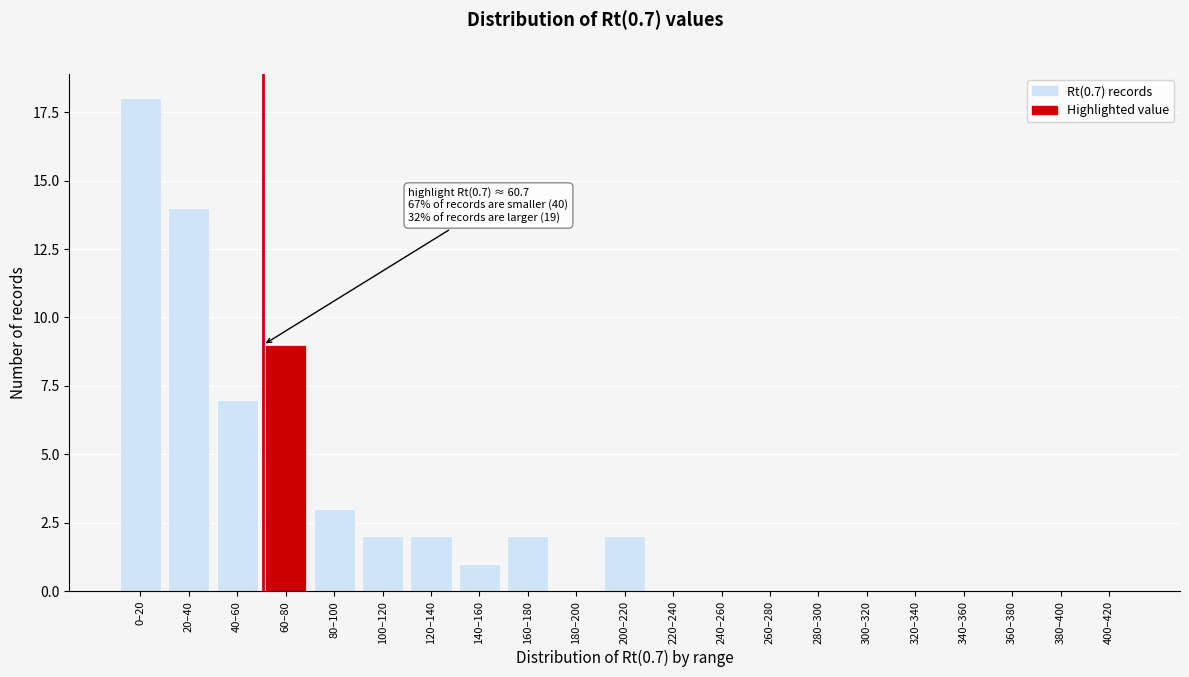

Reading left to right, extract all data points from this chart.

0–20=18	20–40=14	40–60=7	60–80=9	80–100=3	100–120=2	120–140=2	140–160=1	160–180=2	180–200=0	200–220=2	220–240=0	240–260=0	260–280=0	280–300=0	300–320=0	320–340=0	340–360=0	360–380=0	380–400=0	400–420=0